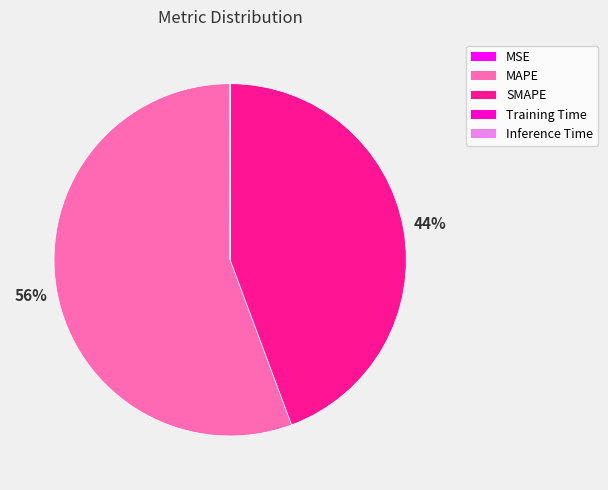

Does MAPE account for over 50% of the chart?

Yes